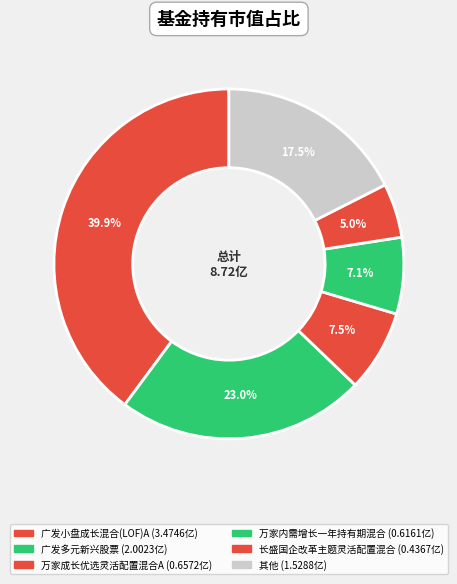

Is there any slice that represents more than half of the pie?

No